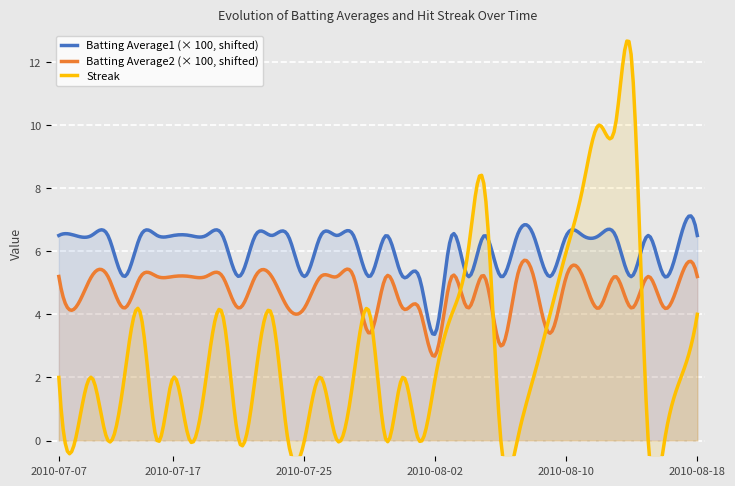

What is the minimum value for Batting Average2 (× 100, shifted)?

2.7